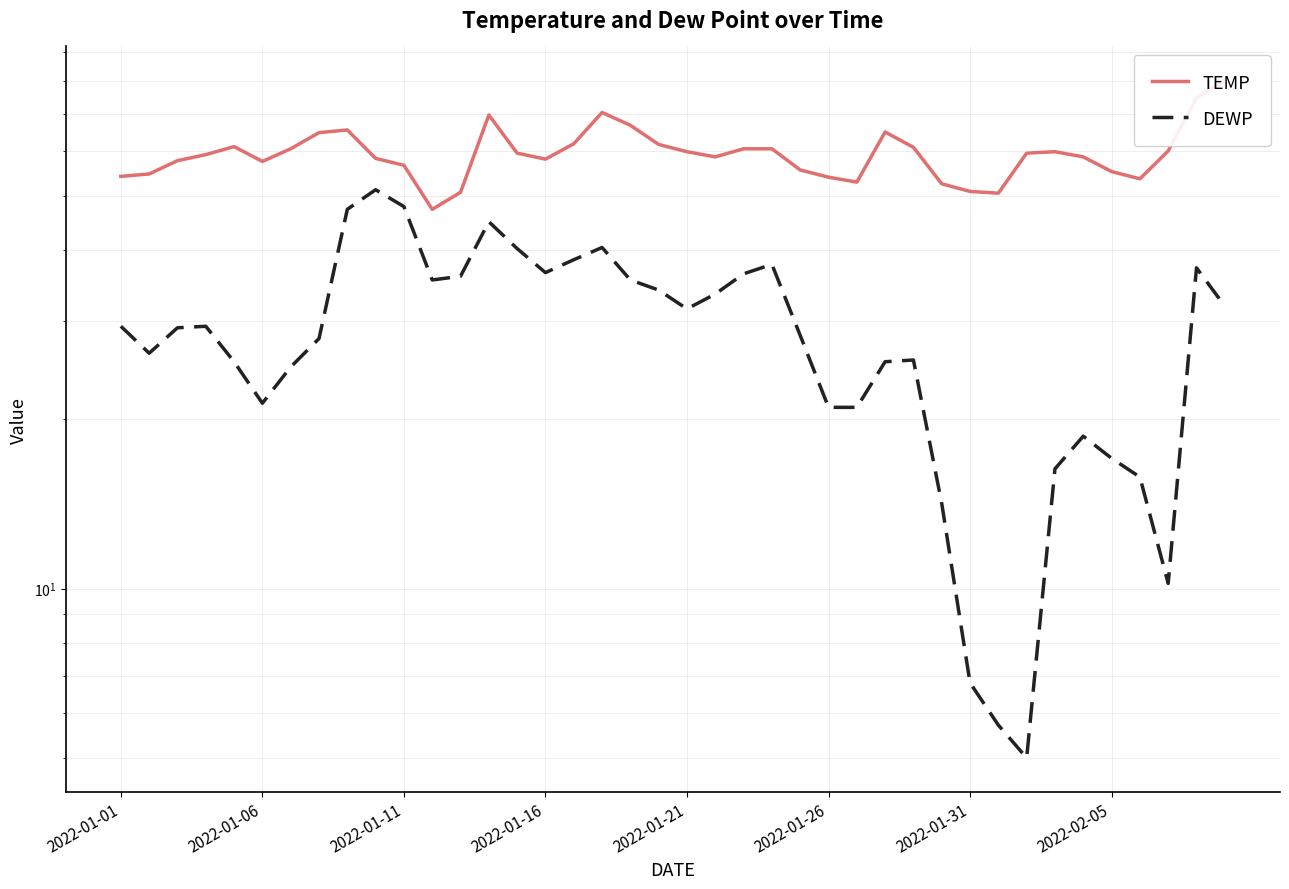

What is the average value of the DEWP series?

28.5